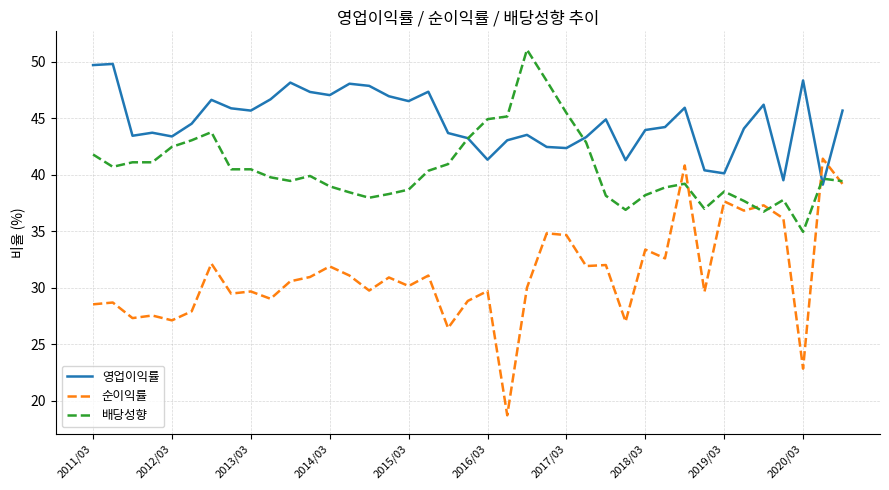

List the series in order of their overall mean, highest first.

영업이익률, 배당성향, 순이익률